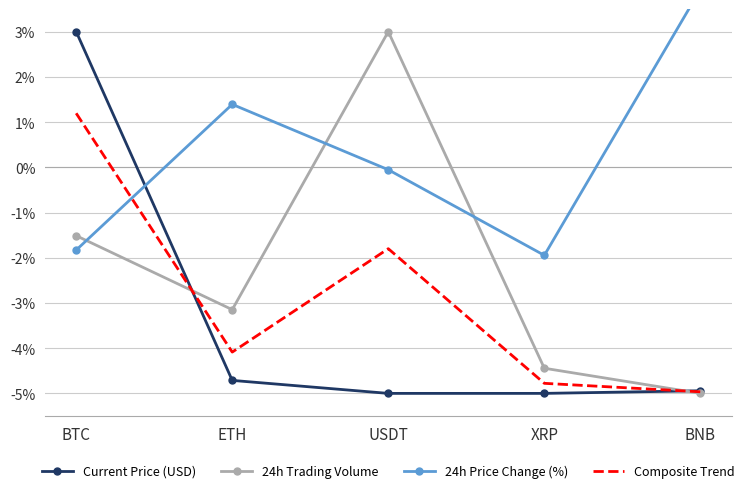

What is the difference between the maximum and minimum values in the Composite Trend series?

6.2